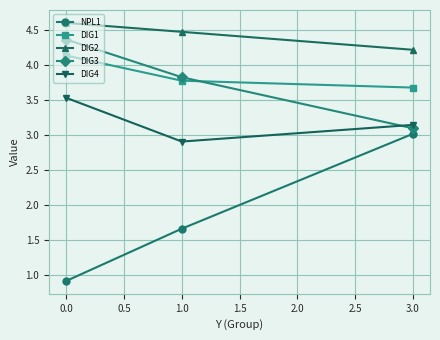

Is this an area chart (filled region under the line)?

No